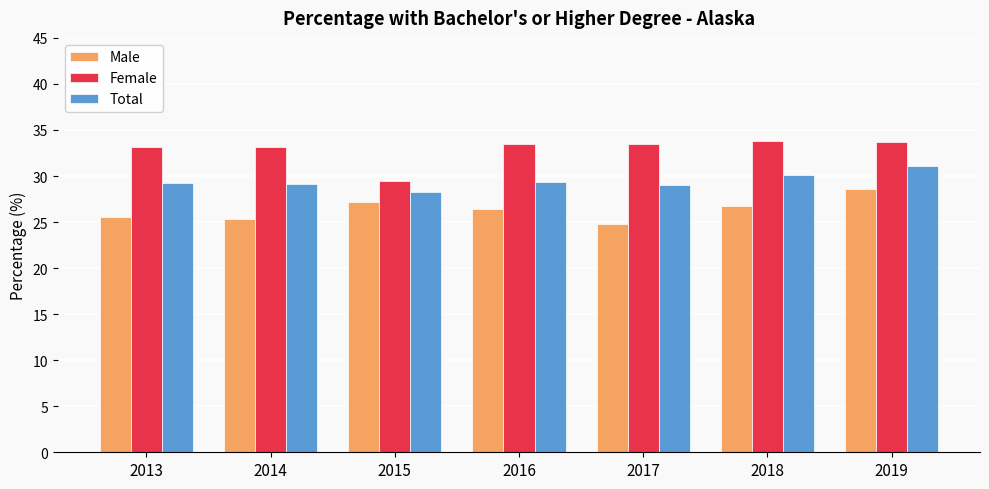

What is the minimum value shown in the chart?

24.8